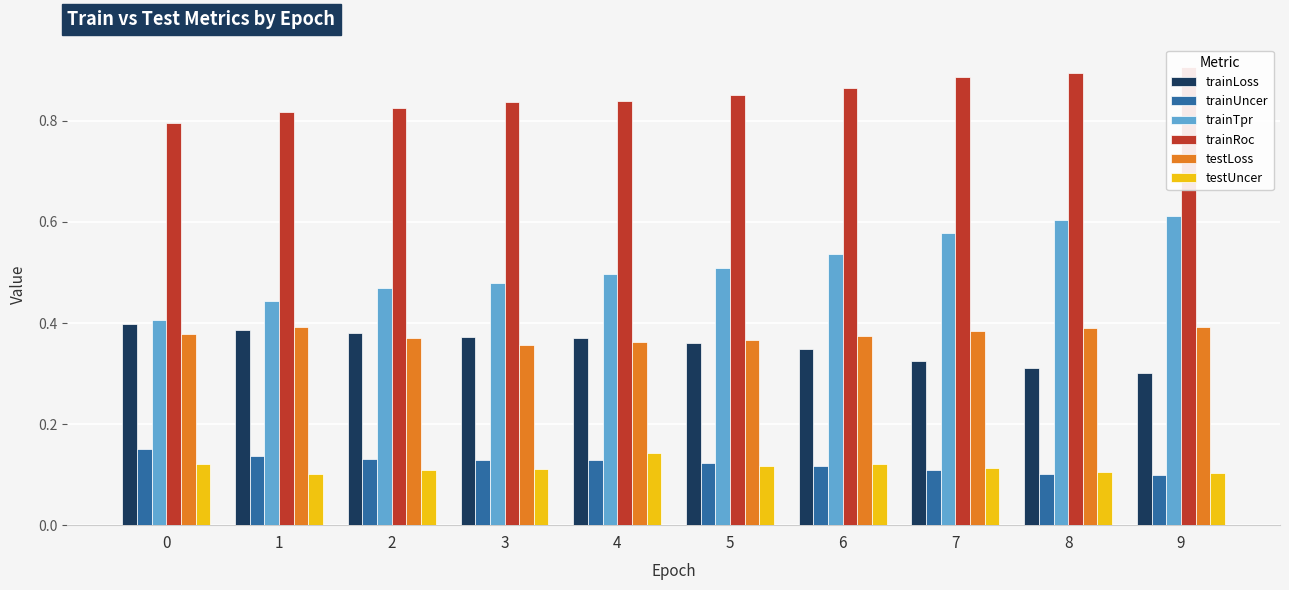

Between 2 and 7, which series saw the biggest shift?

trainTpr